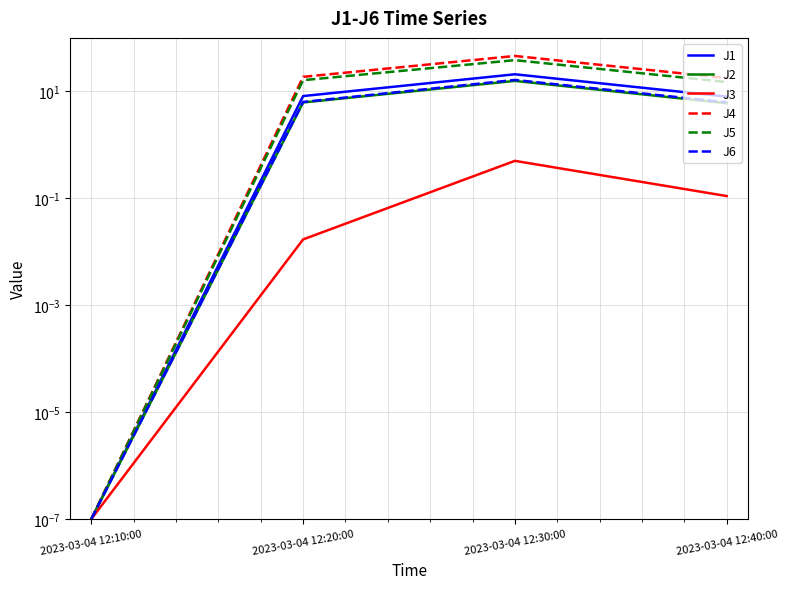

What is the sum of the J5 values at 2023-03-04 12:20:00 and 2023-03-04 12:10:00?

16.2